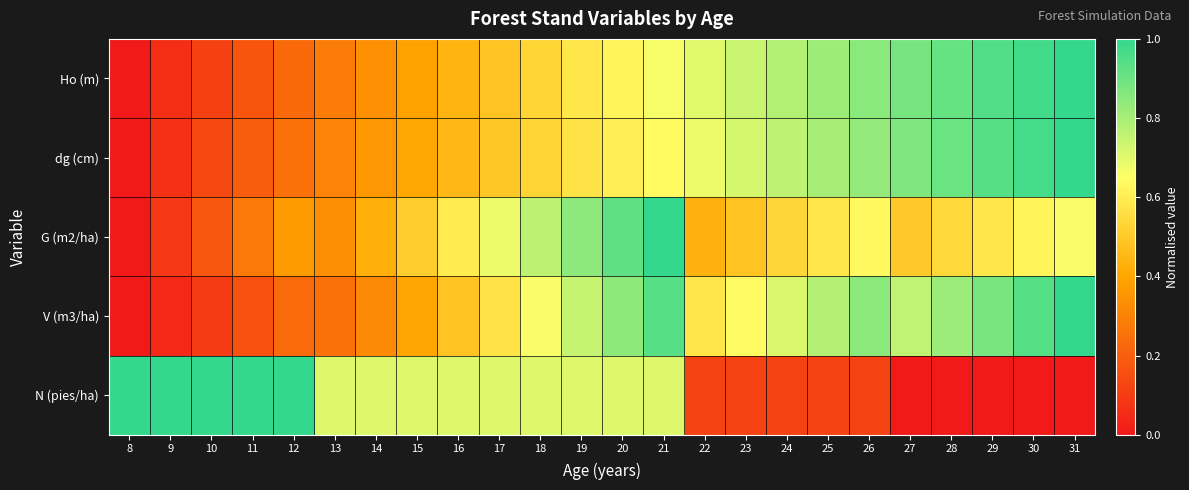

At how many categories does at least one series exceed 0?

24